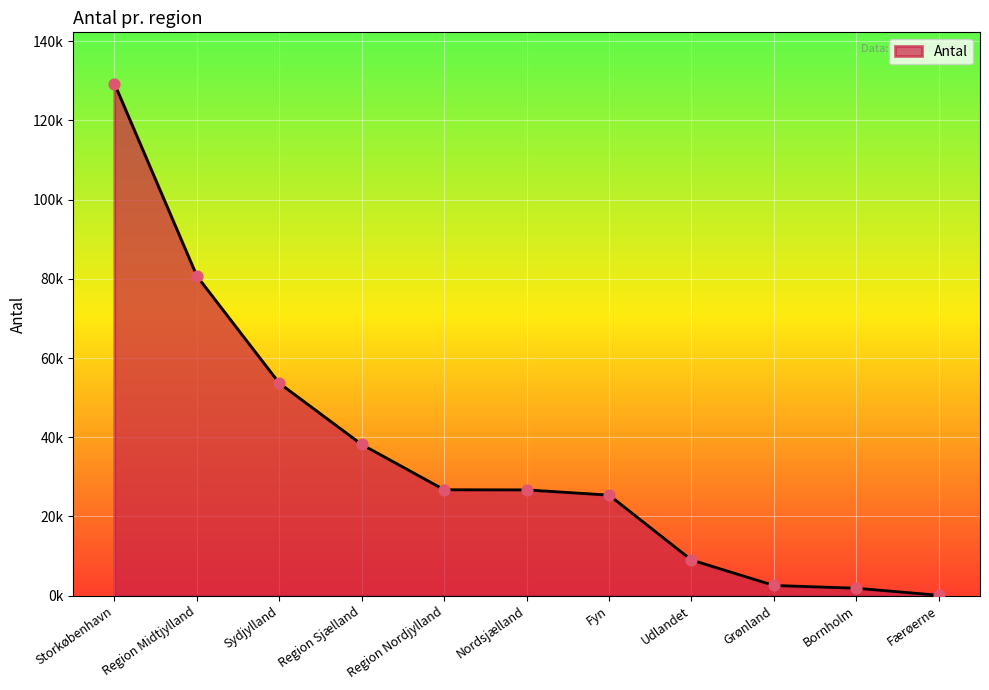

Which has a higher value, Udlandet or Region Nordjylland?

Region Nordjylland